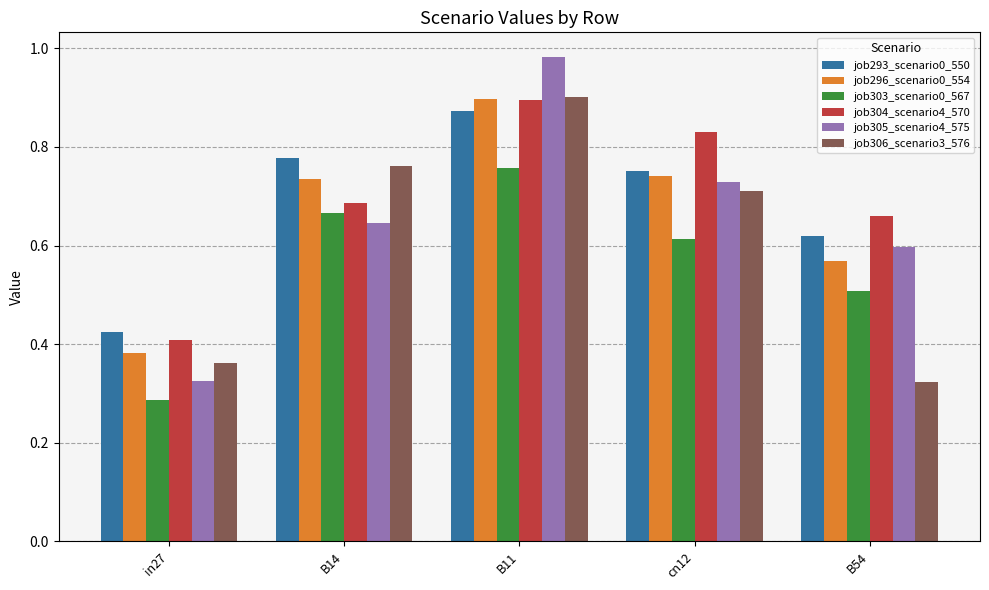

True or false: job293_scenario0_550 has a value of 0.2 at B14.

False